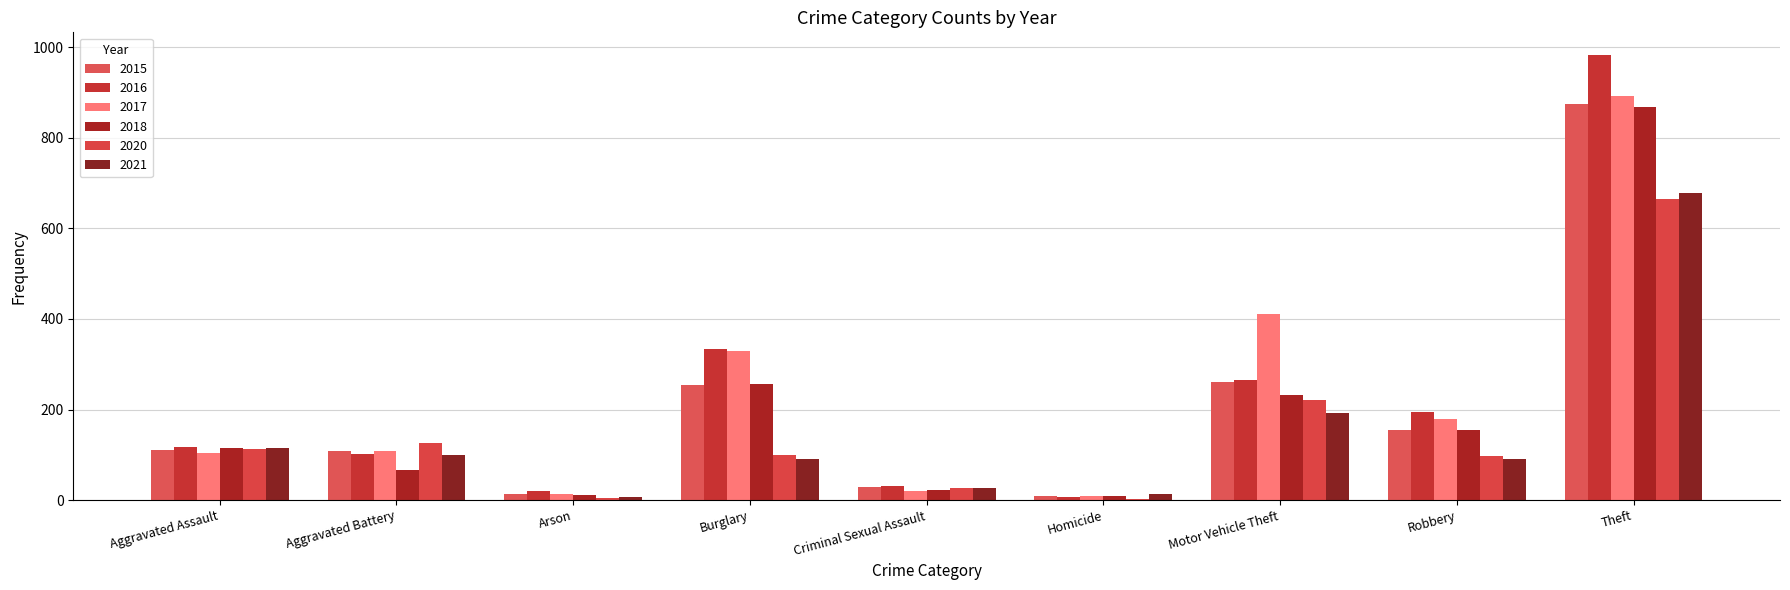

Are the bars grouped side by side (vs. stacked)?

Yes